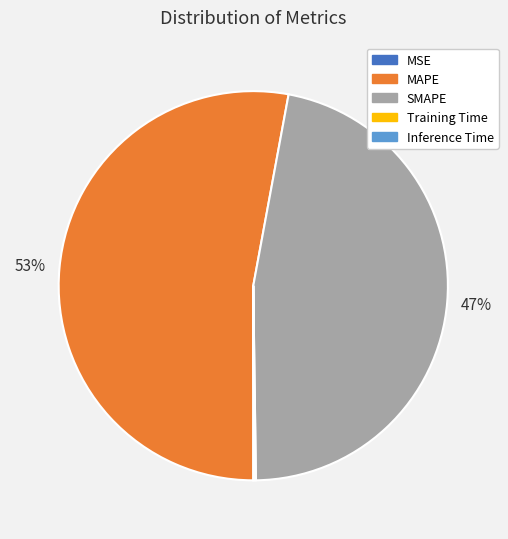

What percentage is the SMAPE slice, to the nearest percent?

47%